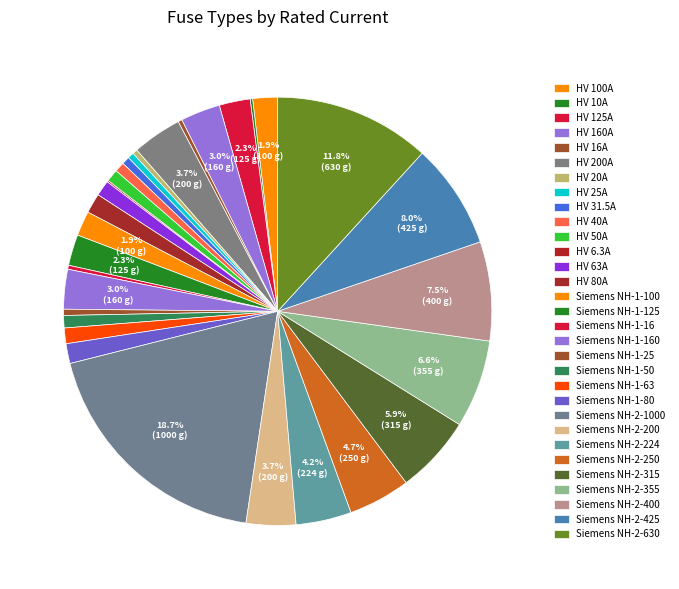

To the nearest percent, what is the combined percentage of HV 10A and Siemens NH-1-100?

2%